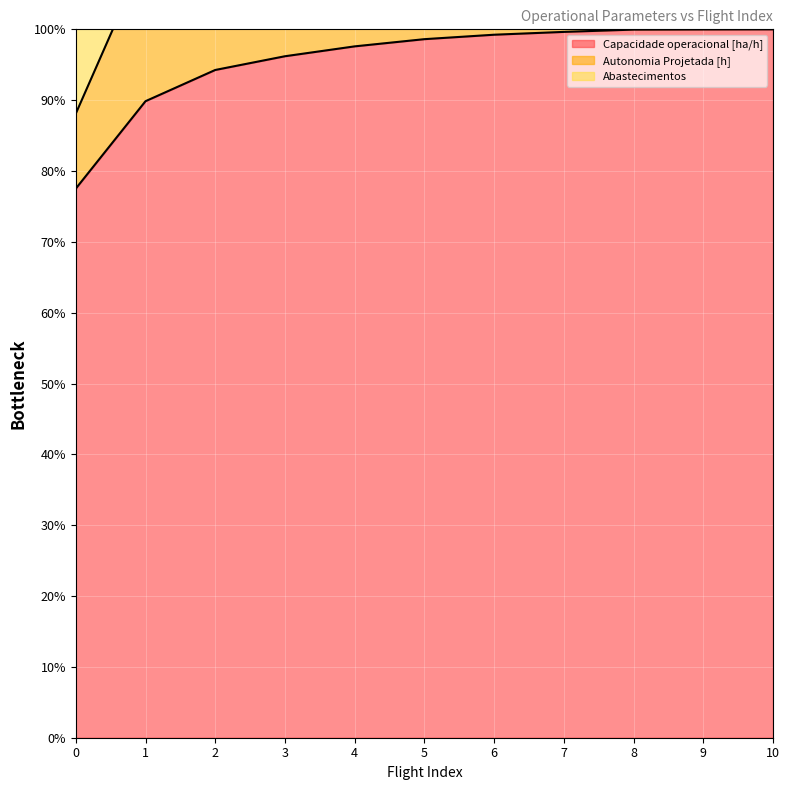

Reading left to right, transcribe all the data shown in this chart.

Capacidade operacional [ha/h]: 0=77.5	1=89.9	2=94.3	3=96.2	4=97.6	5=98.6	6=99.2	7=99.6	8=100.0	9=100.0	10=100.0
Autonomia Projetada [h]: 0=88.1	1=110.5	2=124.4	3=135.9	4=146.8	5=156.8	6=166.4	7=175.3	8=184.1	9=192.0	10=200.0